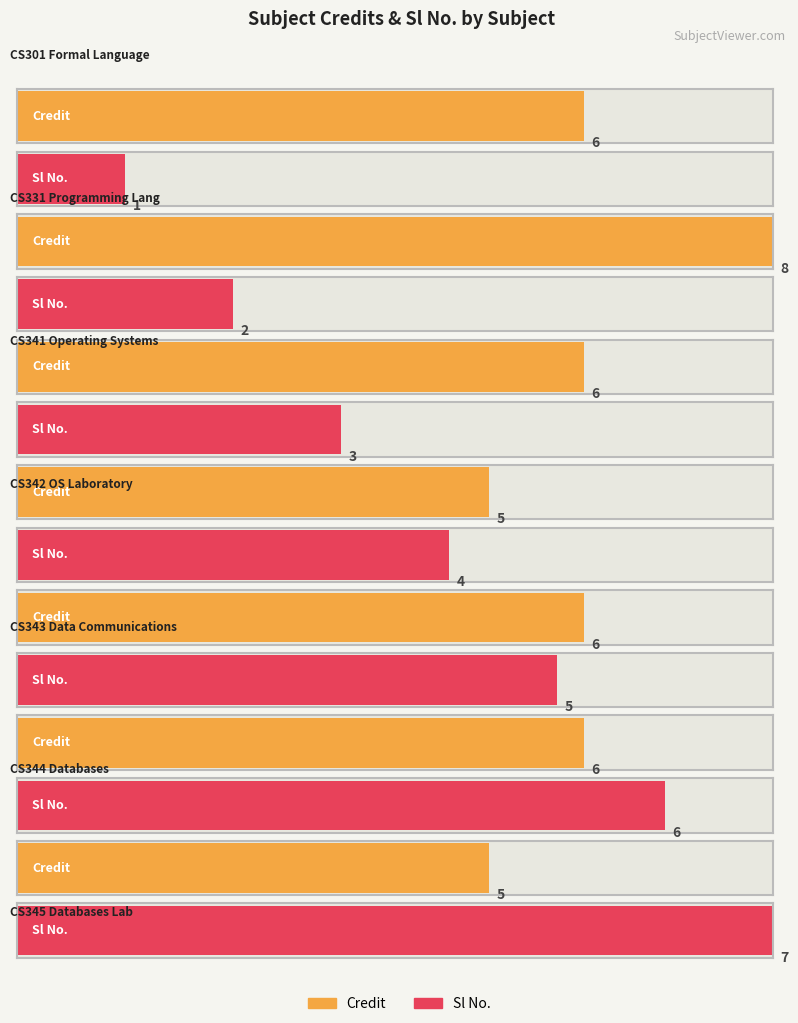

How many bars are there in each group?

2